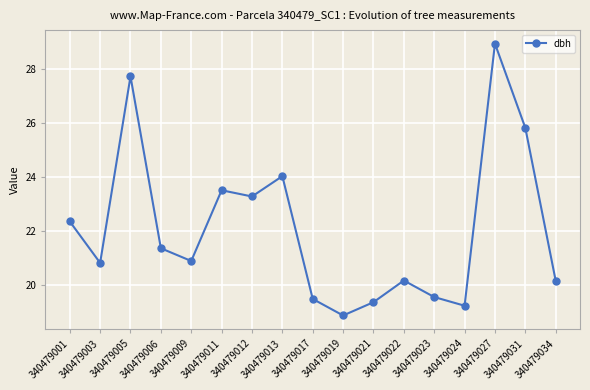

What is the maximum value shown in the chart?

28.9